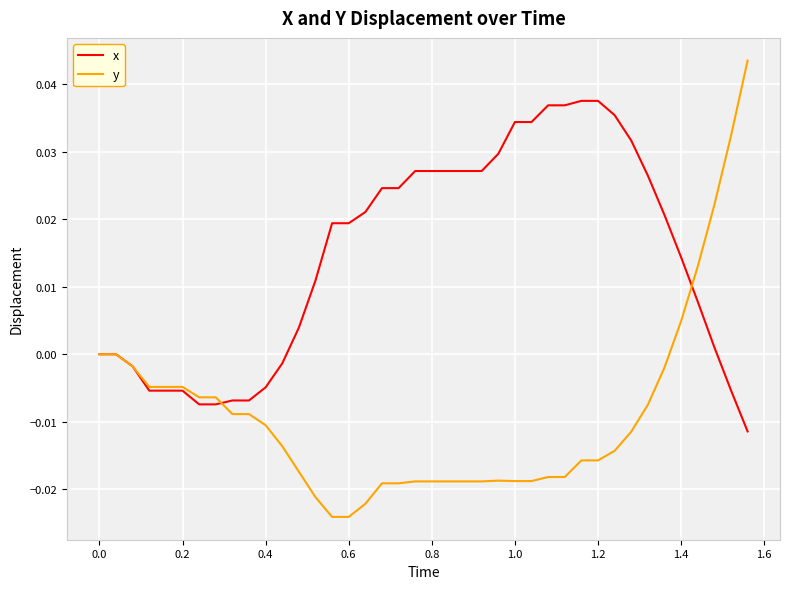

Which series has the largest total across all categories?

x